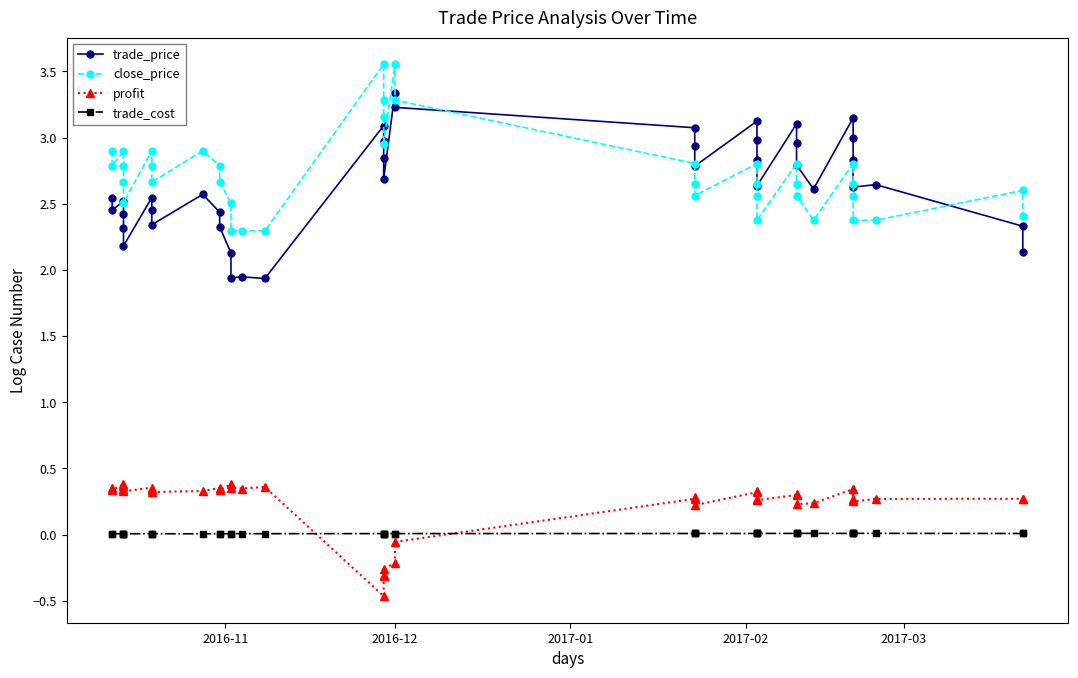

True or false: trade_price and close_price intersect in this chart.

True